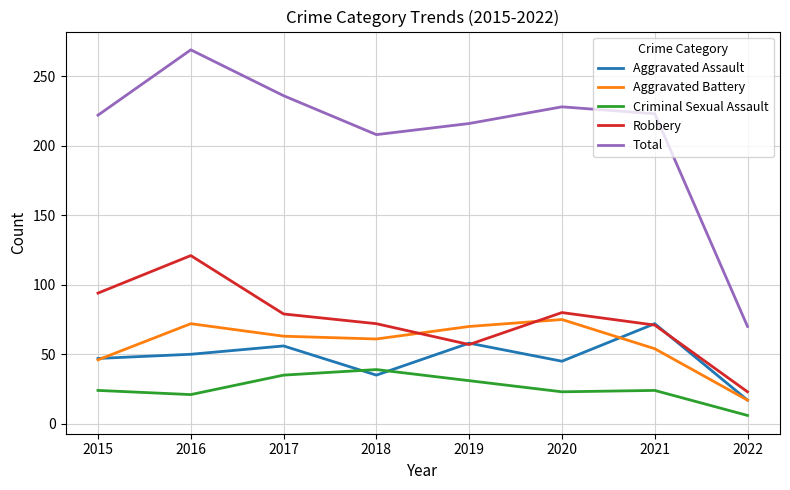

How many intersections are there between Aggravated Assault and Criminal Sexual Assault?

2